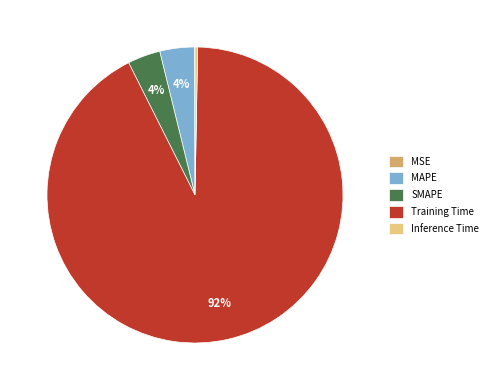

Is there any slice that represents more than half of the pie?

Yes